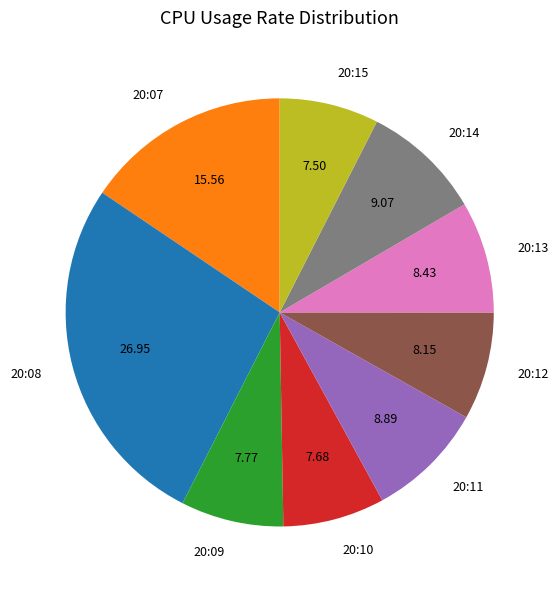

How many slices are in this pie chart?

9